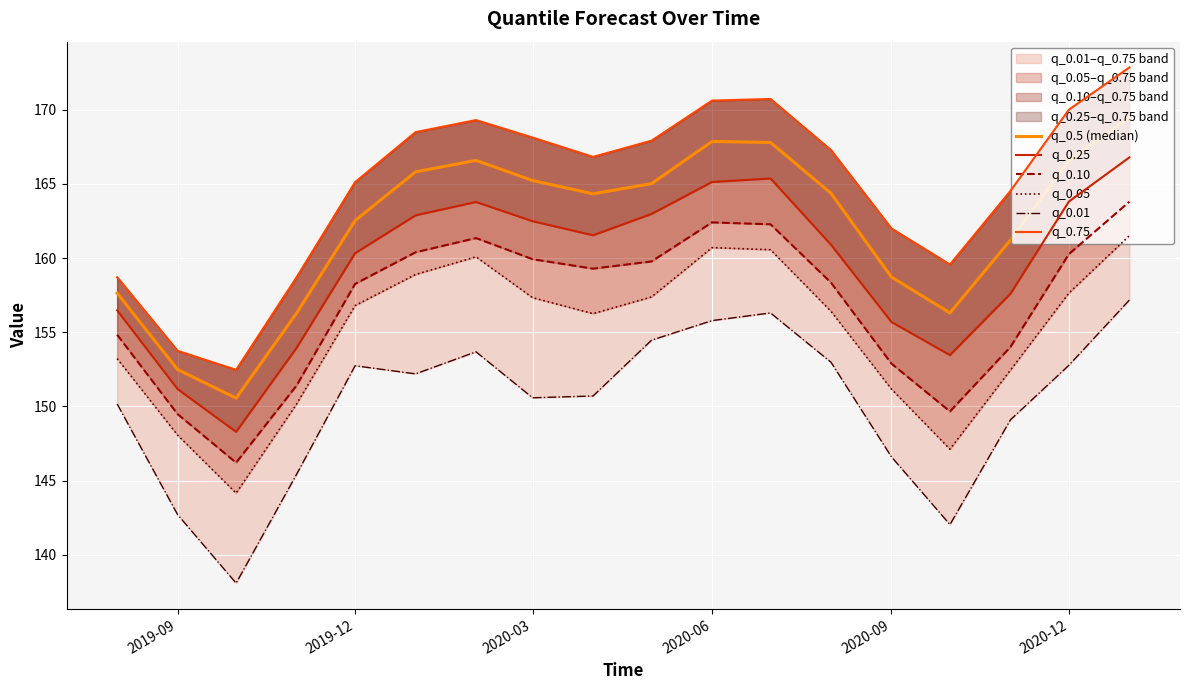

True or false: q_0.05 has a value of 79.1 at 2020-06.

False